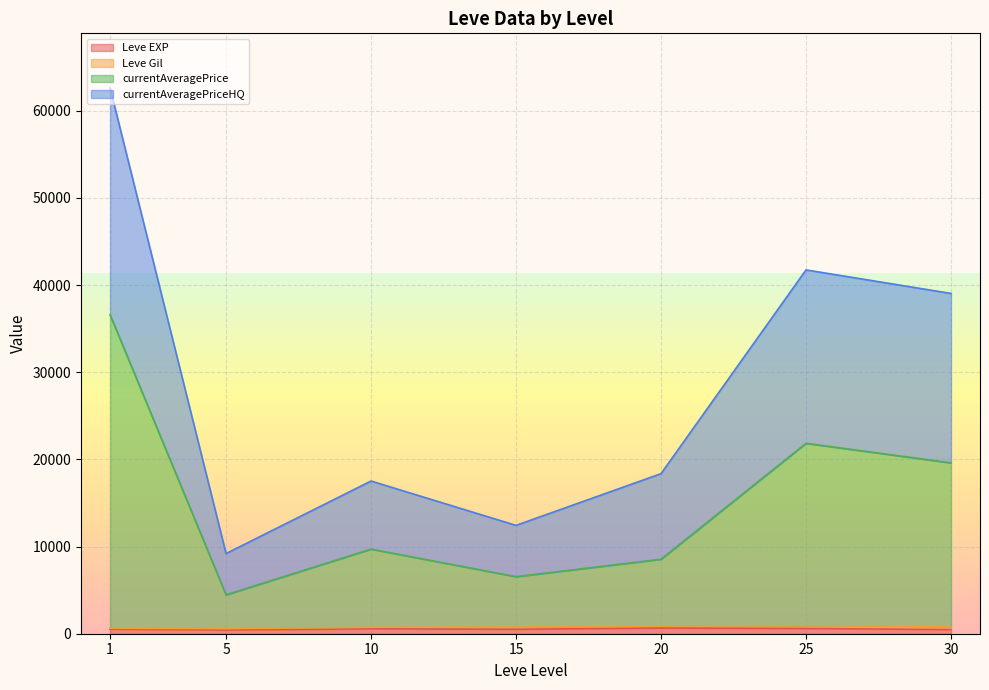

Does the chart display data point markers on the line(s)?

No